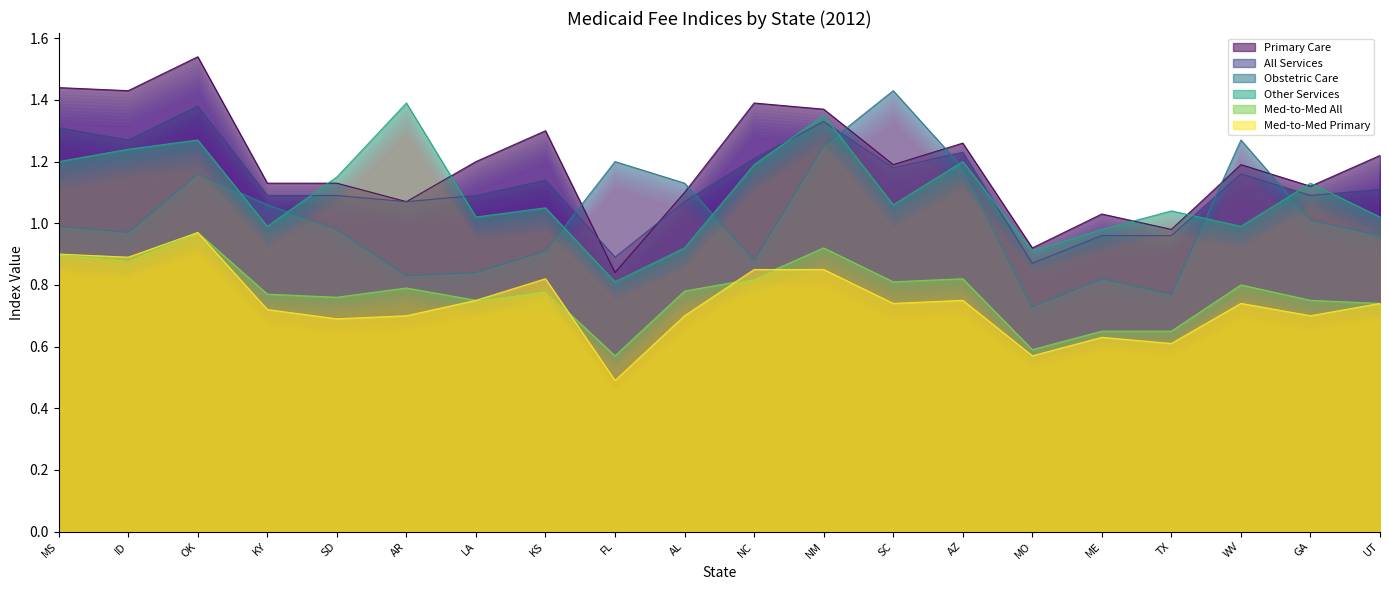

What are all the series names shown in the legend?

Primary Care, All Services, Obstetric Care, Other Services, Med-to-Med All, Med-to-Med Primary